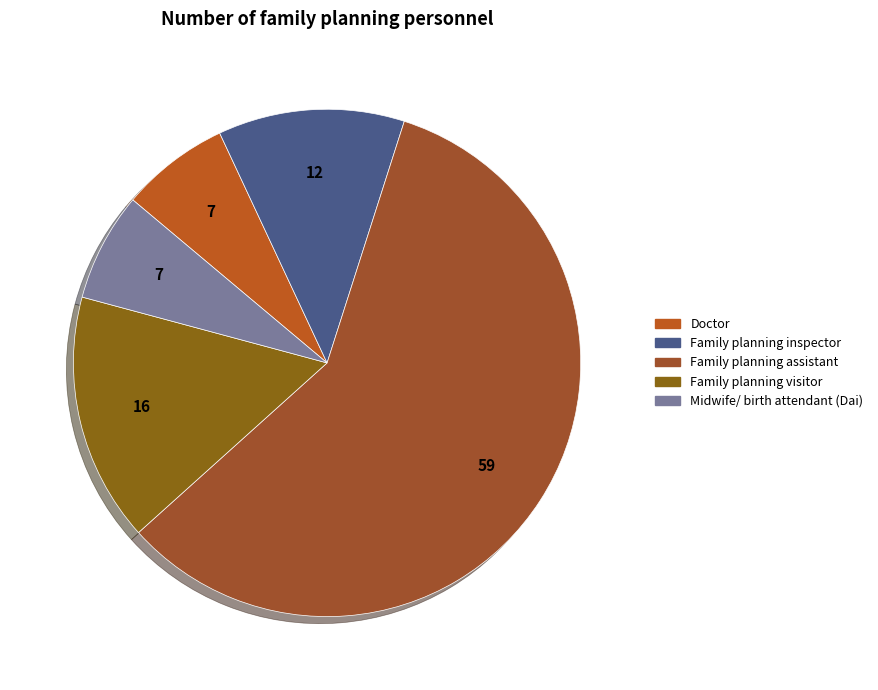

Is it true that Family planning visitor is 16% of the pie?

True